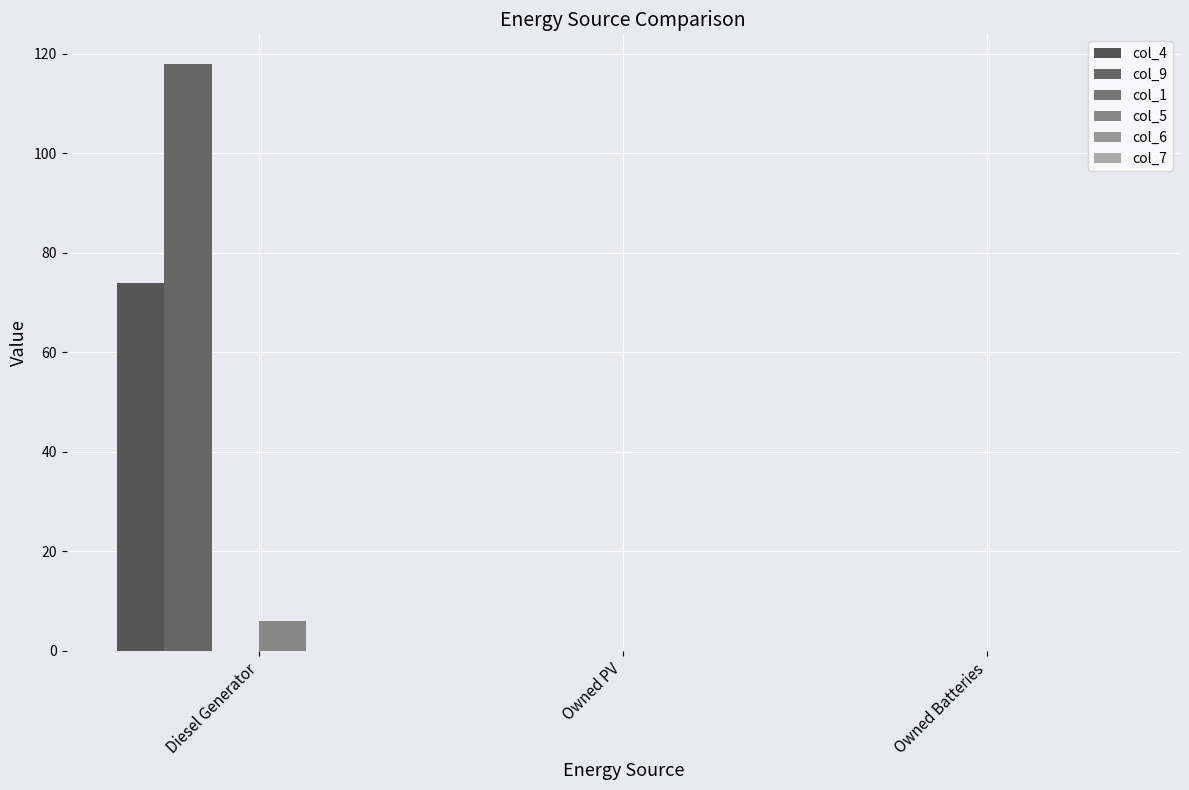

Are the bars horizontal?

No